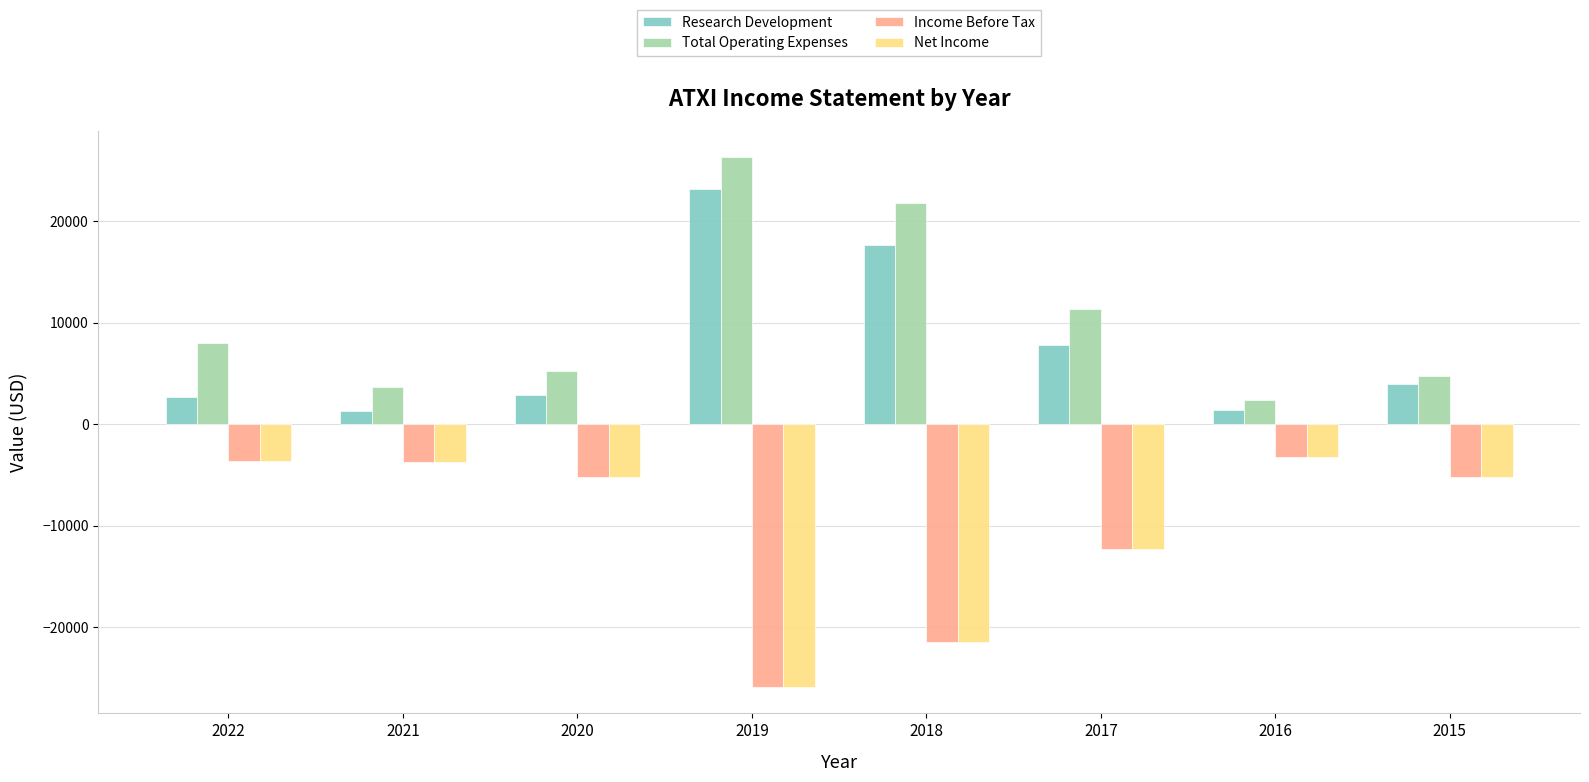

At which category is the sum across all series the highest?

2022